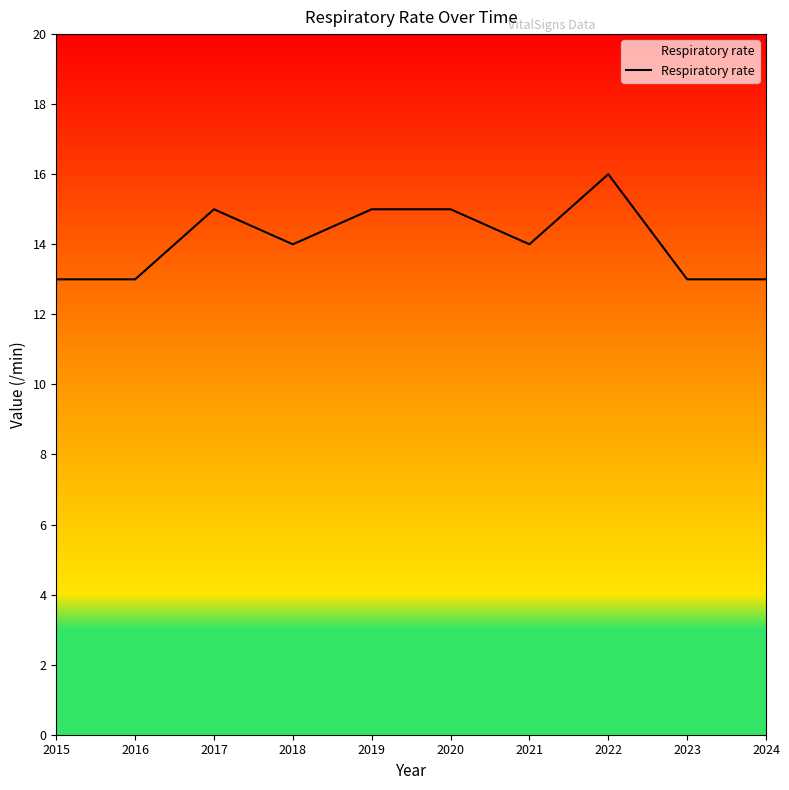

What is the difference between the maximum and minimum values?

3